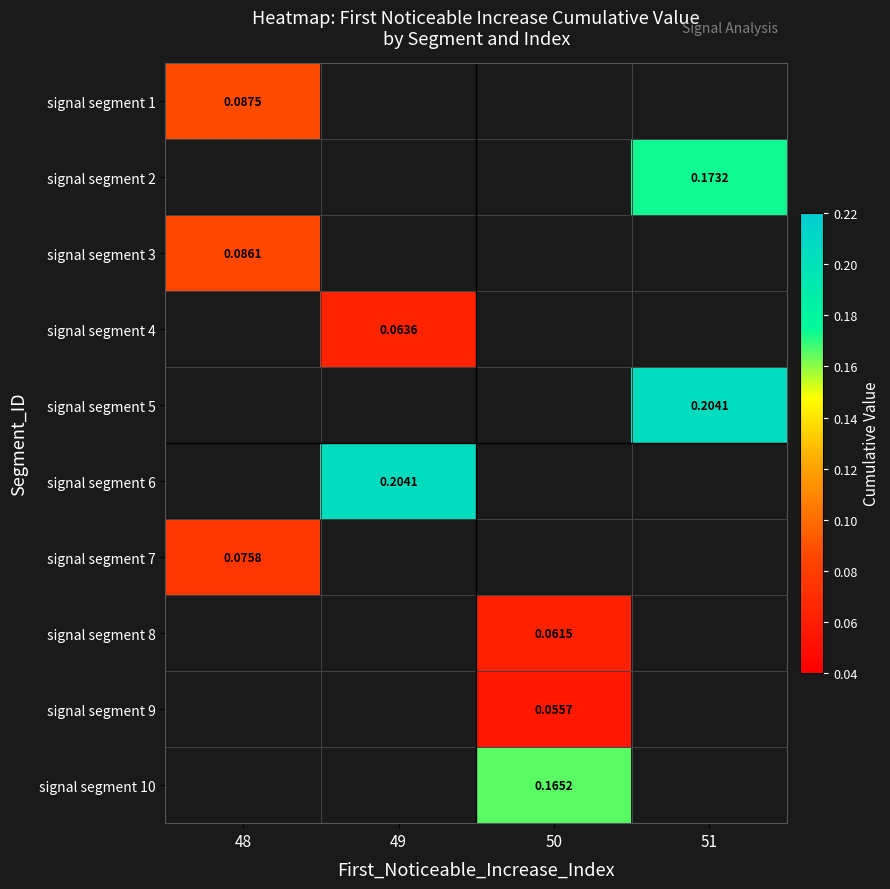

List the labels in order of signal segment 1 value, largest first.

48, 49, 50, 51